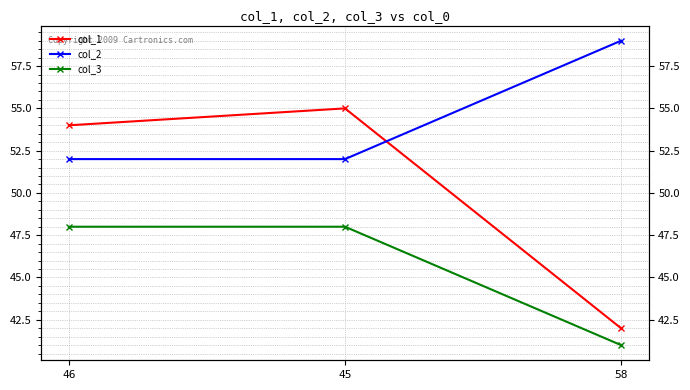

Is this an area chart (filled region under the line)?

No